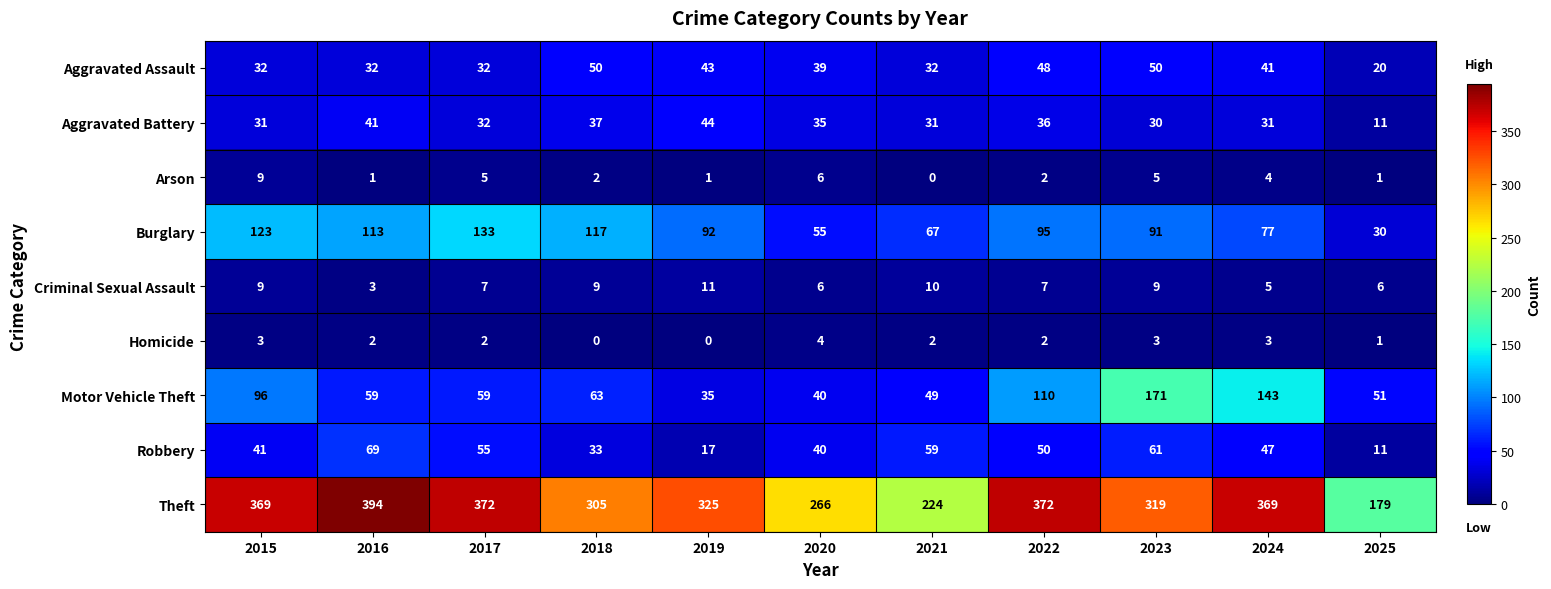

What is the difference between the maximum and minimum values in the Motor Vehicle Theft series?

136